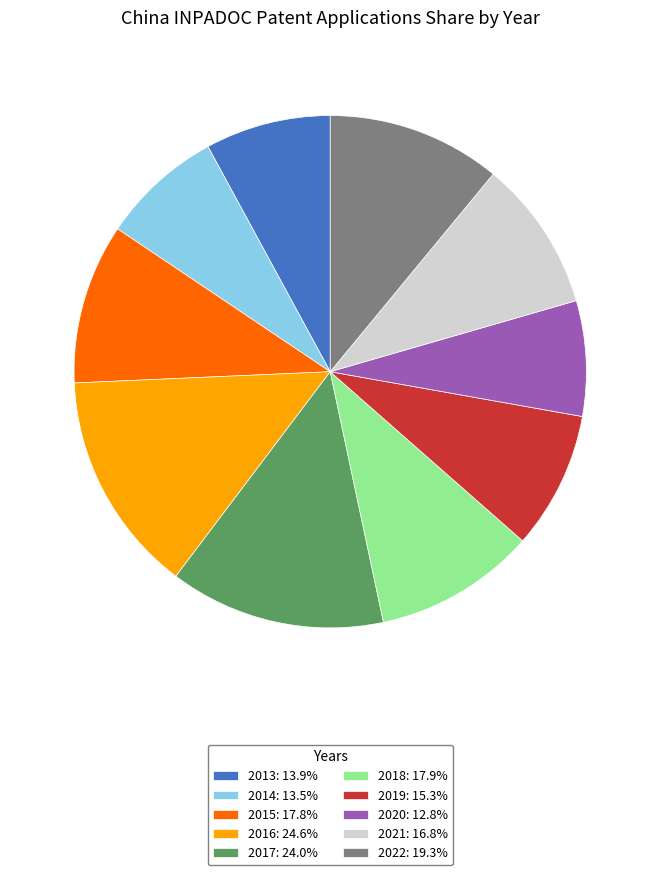

Is the sum of 2022: 19.3% and 2019: 15.3% greater than half?

No